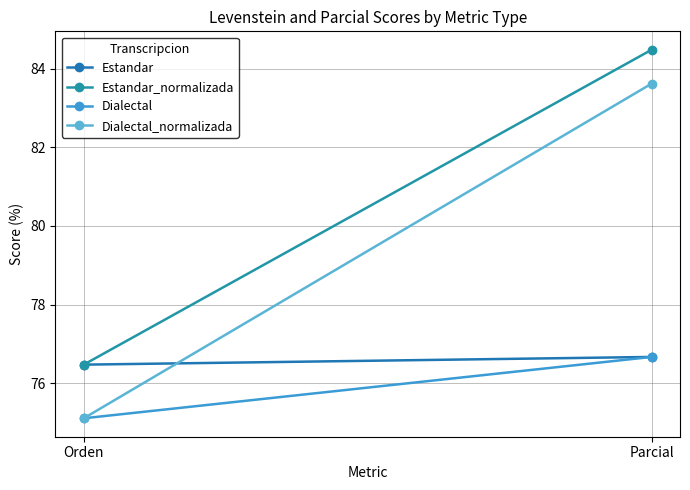

At which label is Estandar closest to 76?

Orden